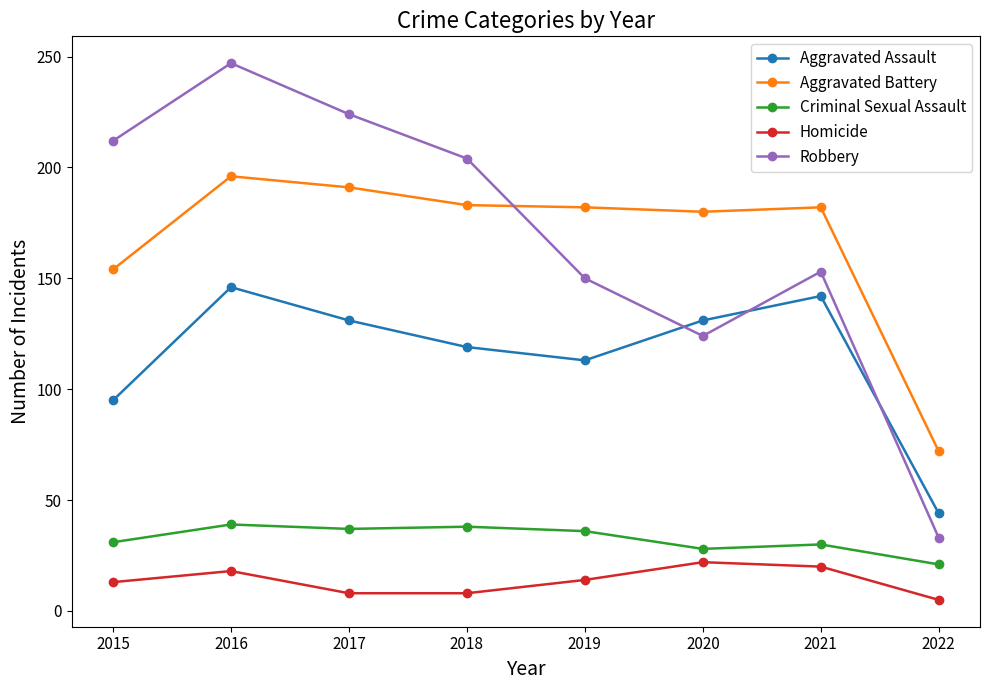

The value of Aggravated Battery at 2021 is 266. True or false?

False